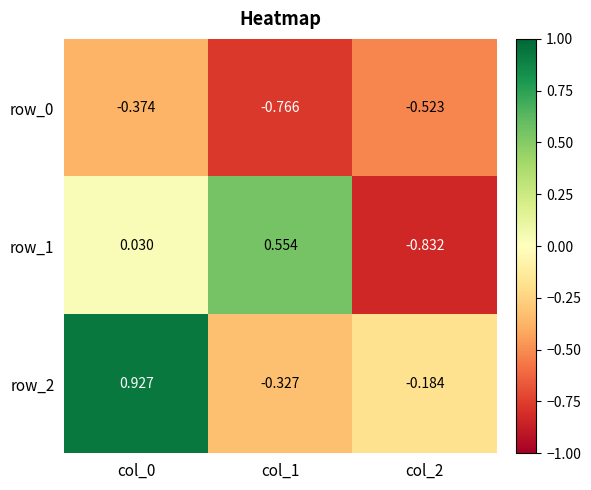

What is the difference between the row_0 values at col_2 and col_1?

0.2